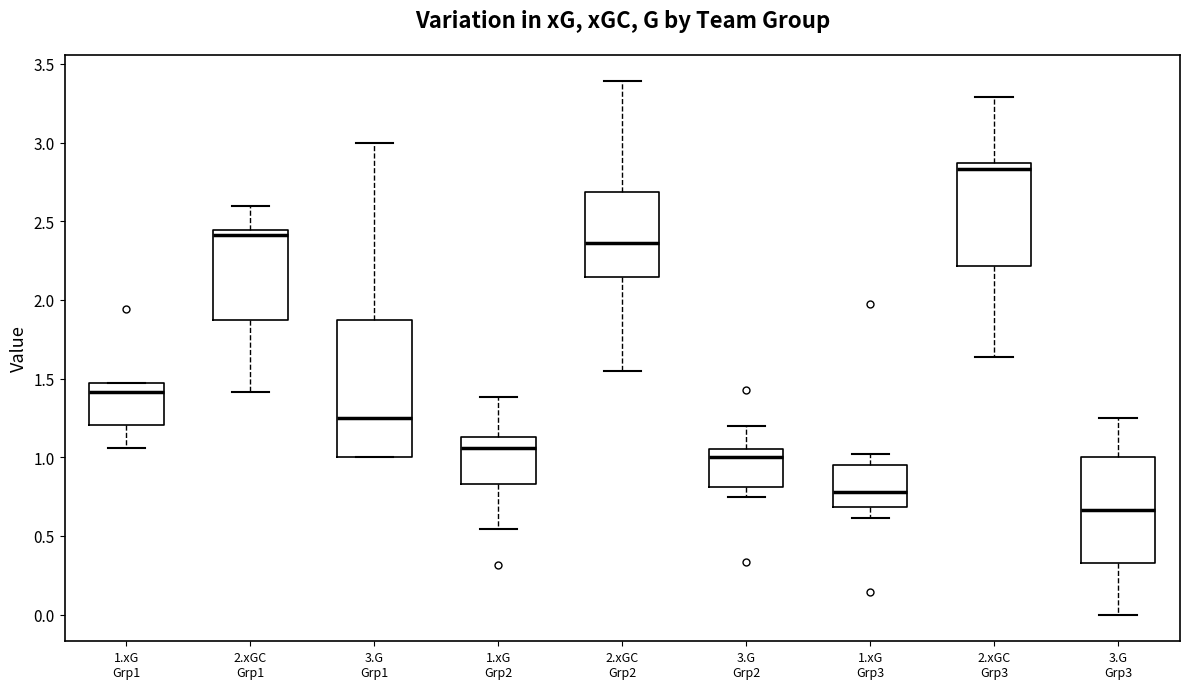

Which box's median line is the highest?

2.xGC Grp3